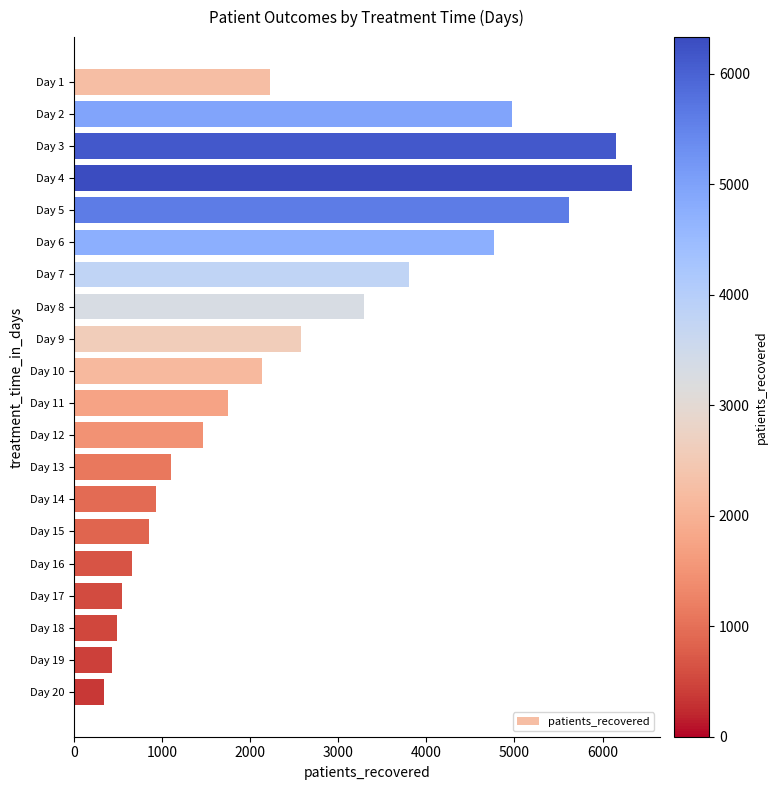

What is the greatest value displayed?

6334